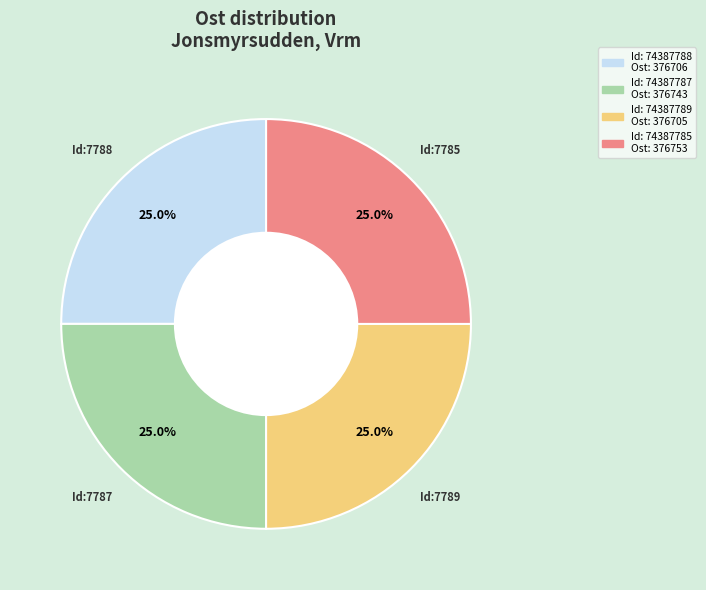

Does any single category account for the majority?

No